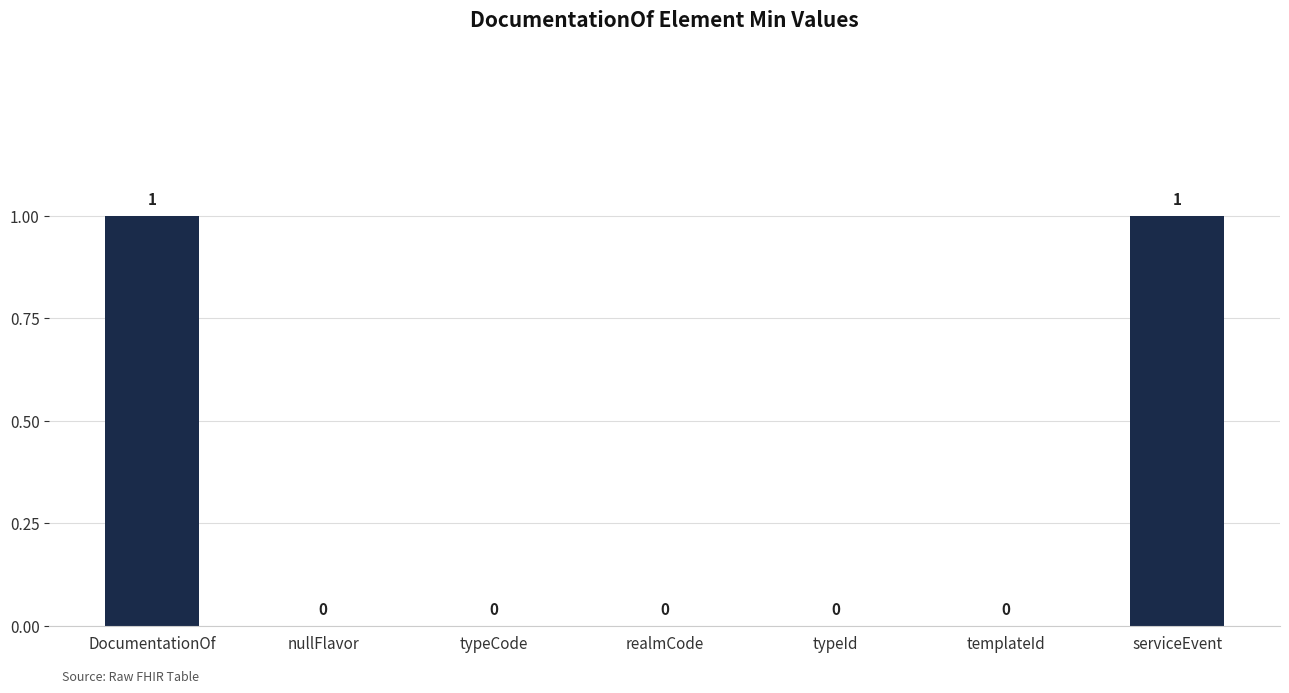

What is the change in value from nullFlavor to serviceEvent?

+1